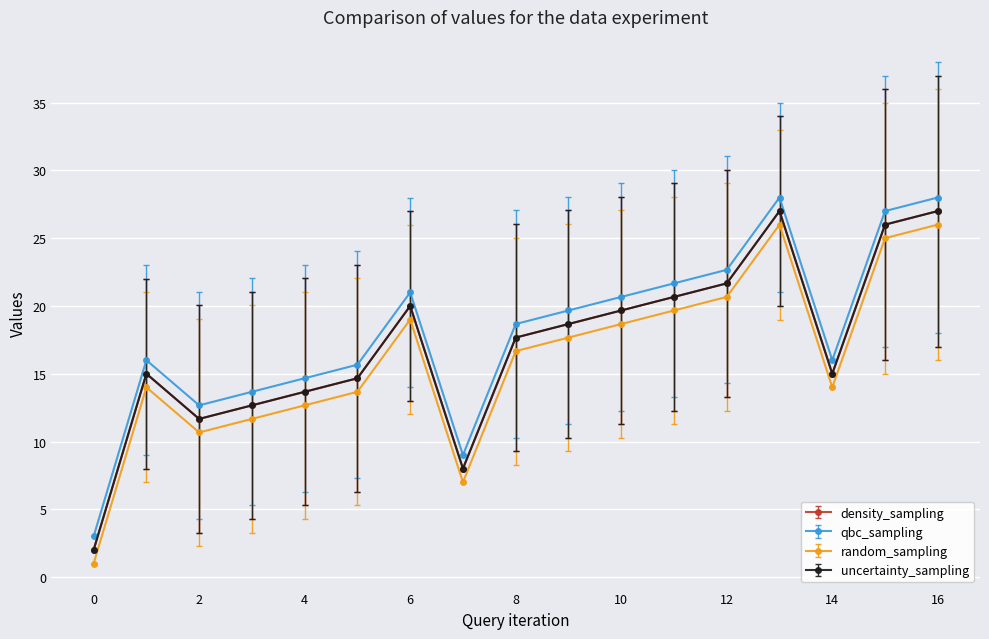

Is this an area chart (filled region under the line)?

No